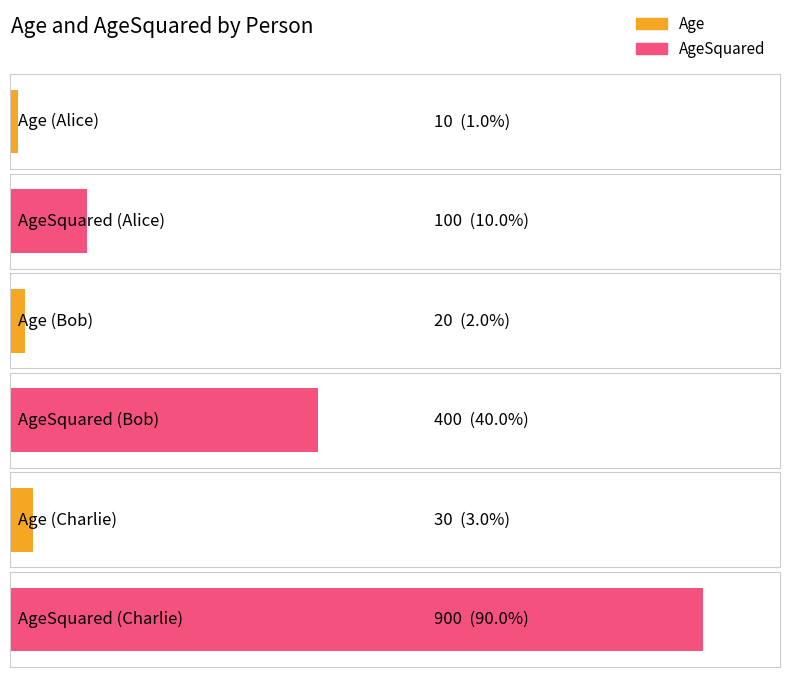

What is the average value of the Age series?

20